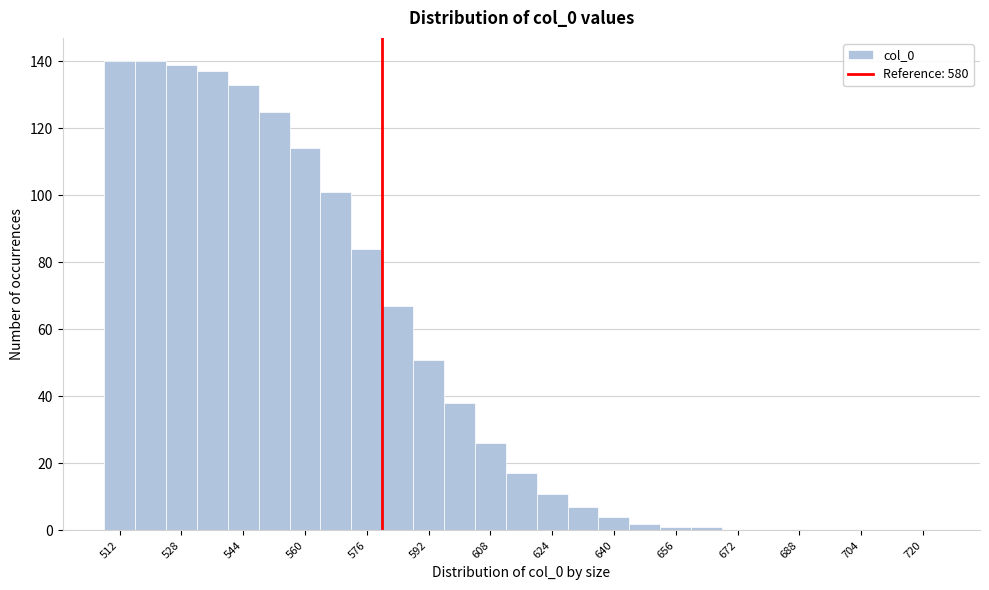

How tall is the bar that spans 524 to 532 on the x-axis? The values are not printed on the chart, so give them approximately, as read against the axis.

140